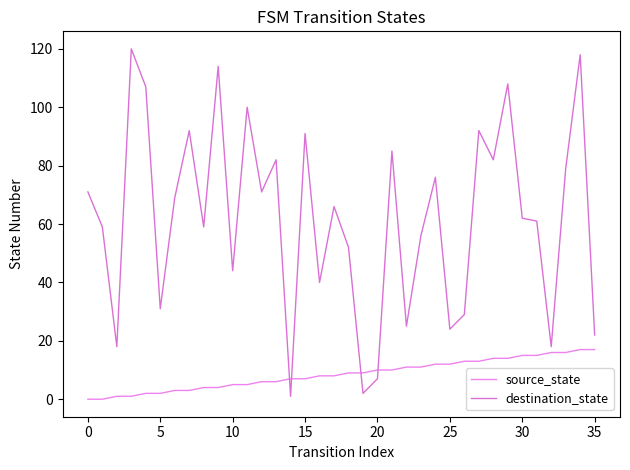

At which category is the sum across all series the highest?

34